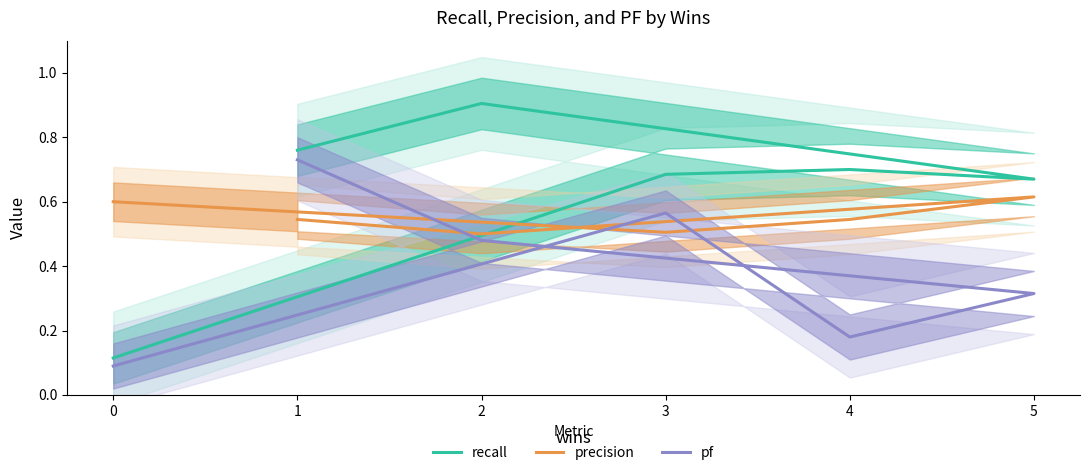

How many interior local peaks does the precision series have?

1